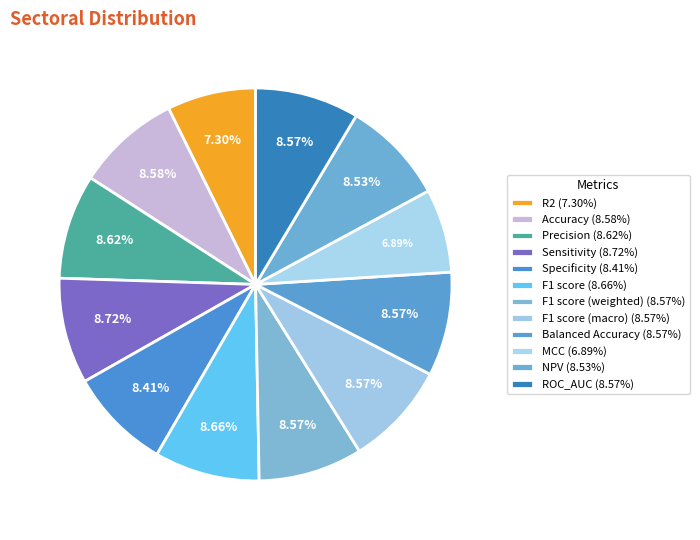

Is there a majority slice in this chart?

No